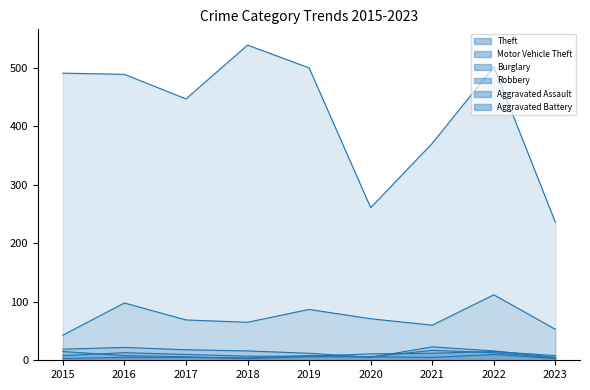

True or false: Motor Vehicle Theft and Aggravated Battery cross at least once.

False